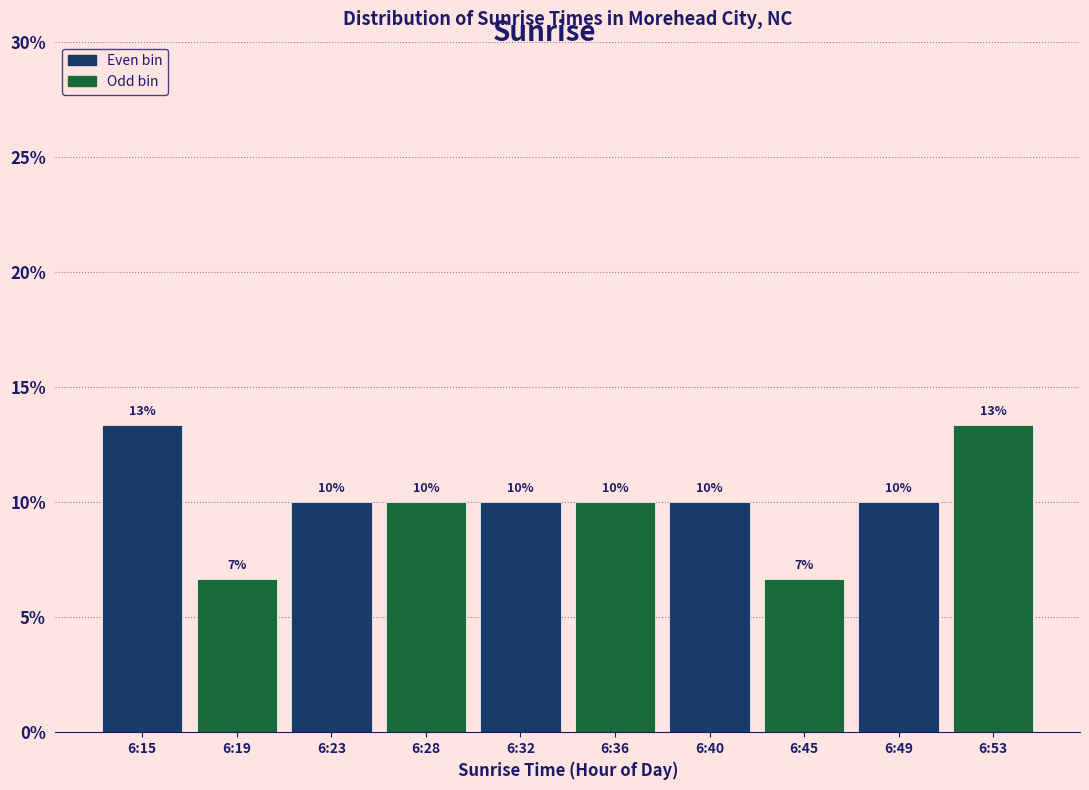

What is the maximum value shown in the chart?

13.3